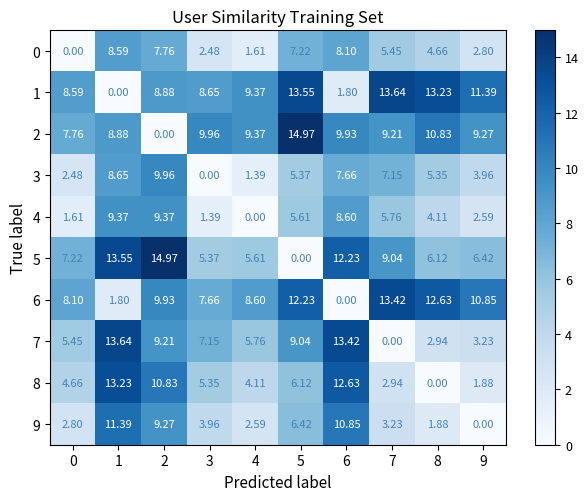

Reading left to right, list all the values displayed in this chart.

0: 0=0.0	1=8.6	2=7.8	3=2.5	4=1.6	5=7.2	6=8.1	7=5.5	8=4.7	9=2.8
1: 0=8.6	1=0.0	2=8.9	3=8.7	4=9.4	5=13.6	6=1.8	7=13.6	8=13.2	9=11.4
2: 0=7.8	1=8.9	2=0.0	3=10.0	4=9.4	5=15.0	6=9.9	7=9.2	8=10.8	9=9.3
3: 0=2.5	1=8.7	2=10.0	3=0.0	4=1.4	5=5.4	6=7.7	7=7.2	8=5.3	9=4.0
4: 0=1.6	1=9.4	2=9.4	3=1.4	4=0.0	5=5.6	6=8.6	7=5.8	8=4.1	9=2.6
5: 0=7.2	1=13.6	2=15.0	3=5.4	4=5.6	5=0.0	6=12.2	7=9.0	8=6.1	9=6.4
6: 0=8.1	1=1.8	2=9.9	3=7.7	4=8.6	5=12.2	6=0.0	7=13.4	8=12.6	9=10.8
7: 0=5.5	1=13.6	2=9.2	3=7.2	4=5.8	5=9.0	6=13.4	7=0.0	8=2.9	9=3.2
8: 0=4.7	1=13.2	2=10.8	3=5.3	4=4.1	5=6.1	6=12.6	7=2.9	8=0.0	9=1.9
9: 0=2.8	1=11.4	2=9.3	3=4.0	4=2.6	5=6.4	6=10.8	7=3.2	8=1.9	9=0.0